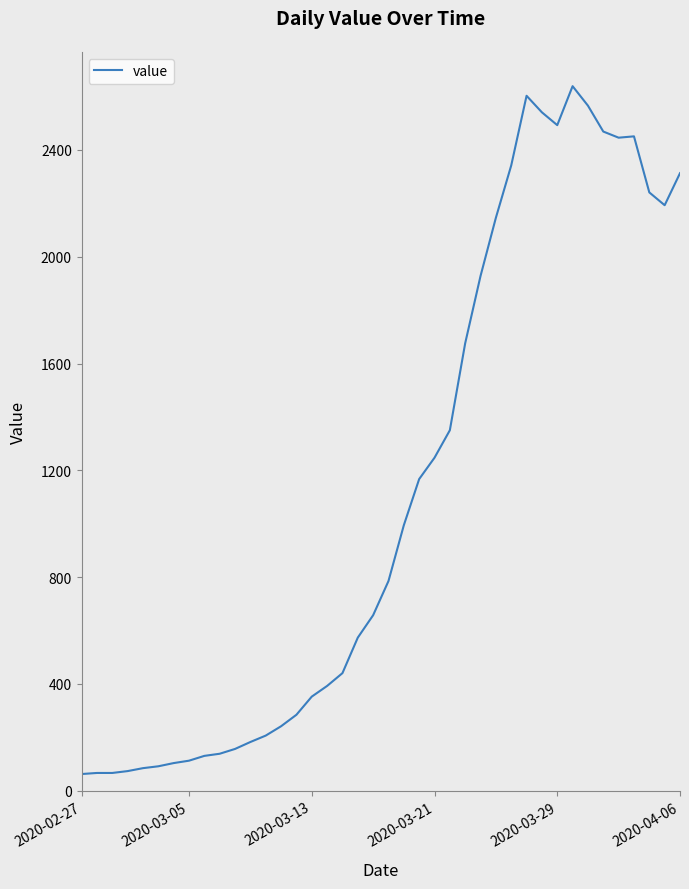

What is the difference between the maximum and minimum values?

2577